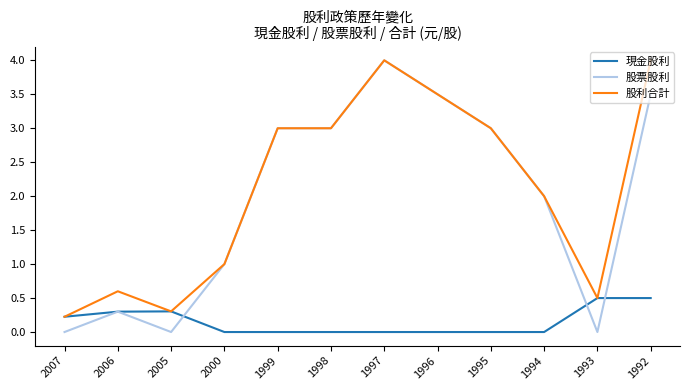

What is the spread (max minus min) of values at 1997?

4.0